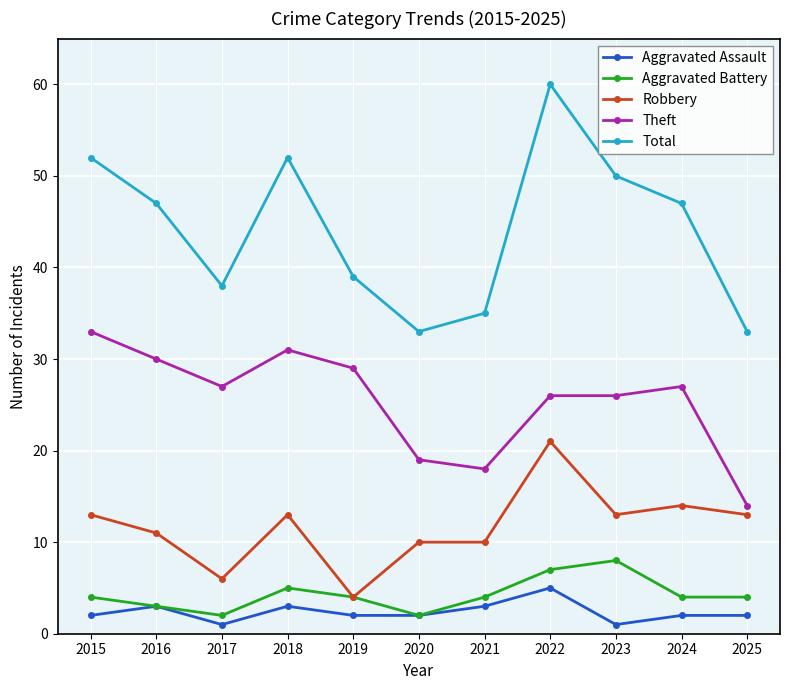

Between 2020 and 2024, which series saw the biggest shift?

Total